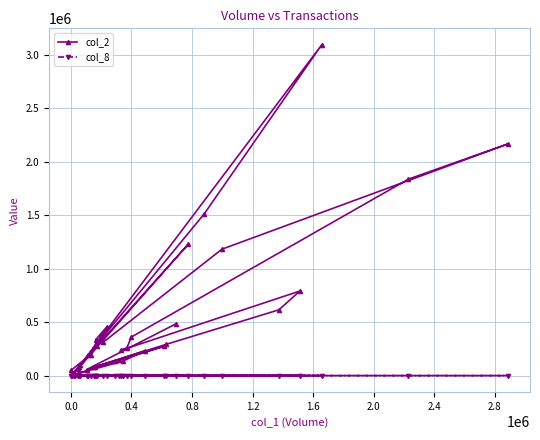

True or false: col_2 and col_8 intersect in this chart.

False